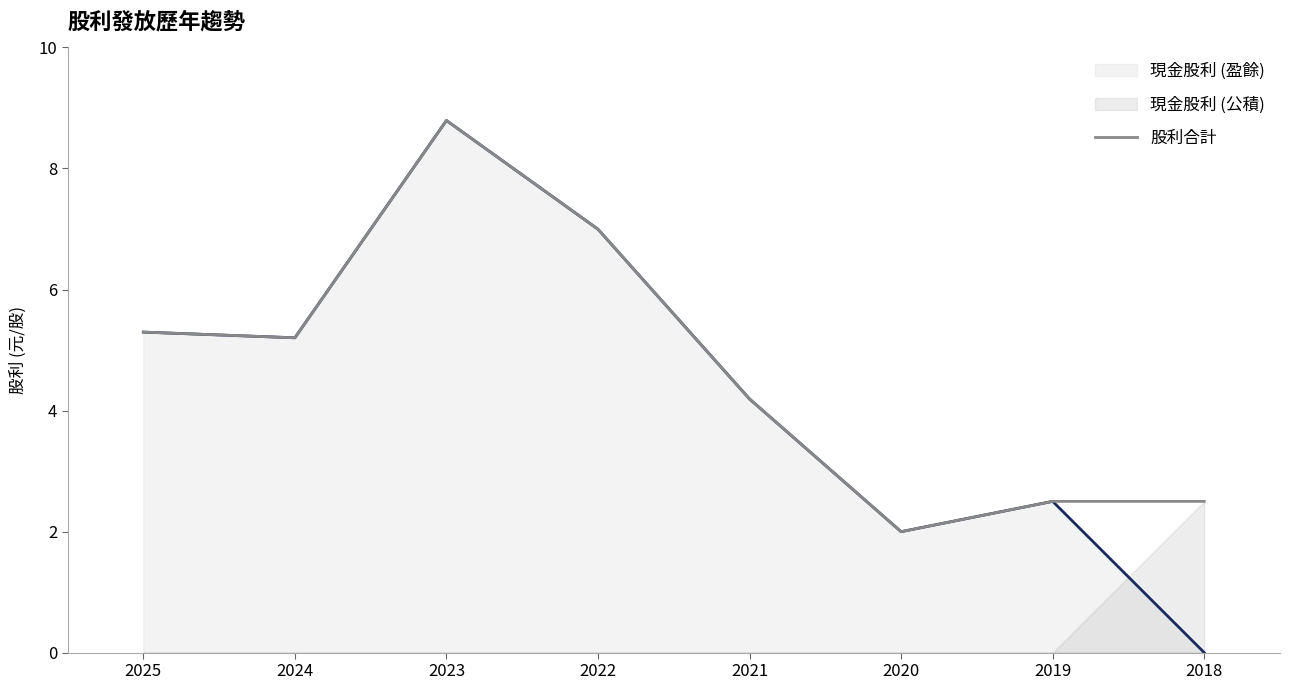

What is the difference between the maximum and minimum values?

6.8